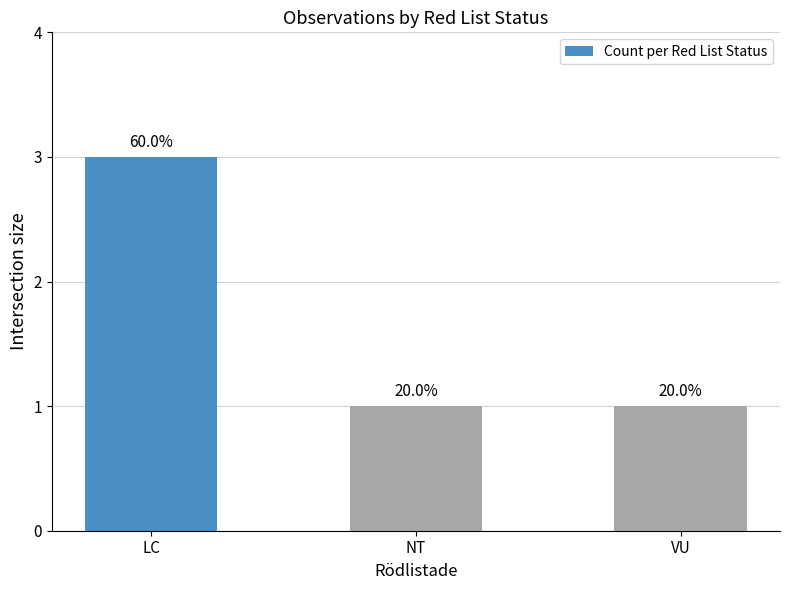

Reading left to right, transcribe all the data shown in this chart.

LC=3	NT=1	VU=1